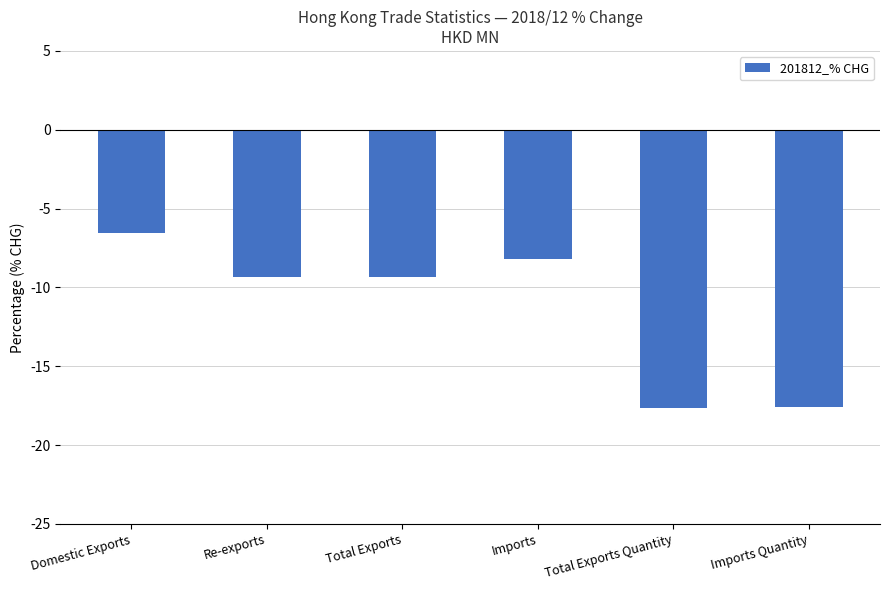

Does the chart contain stacked bars?

No